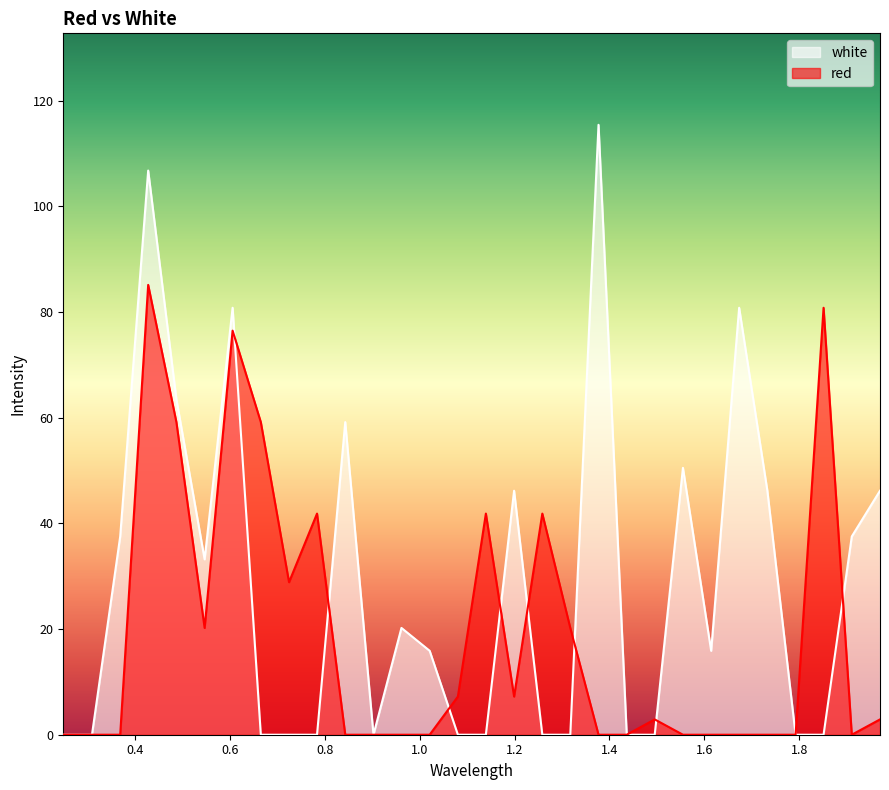

The white series shows 0.0 at 0.7245. True or false?

True